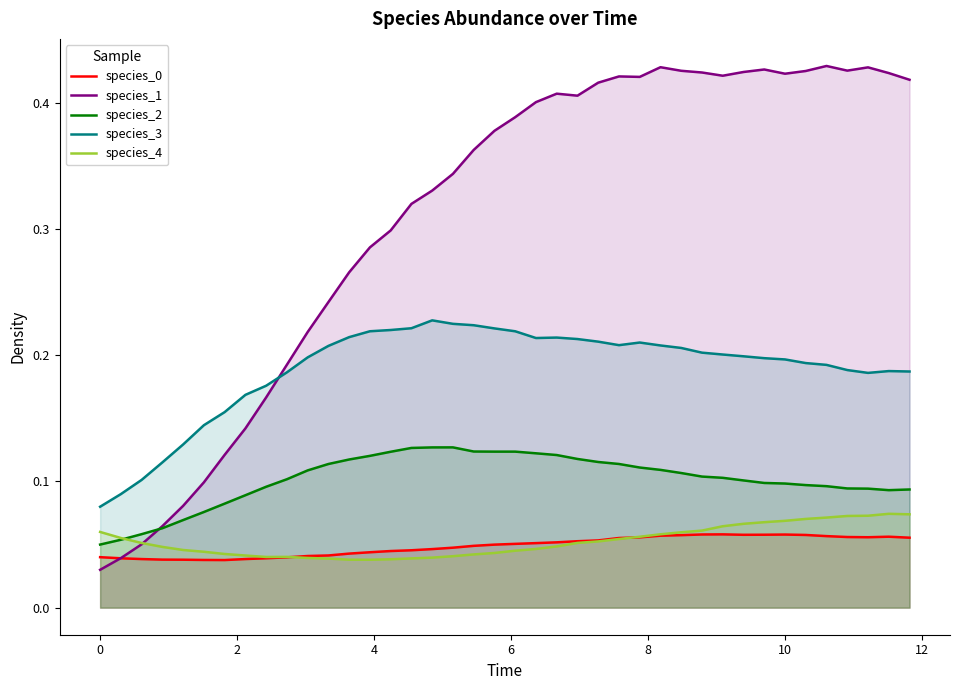

Rank the series by their maximum value, from highest to lowest.

species_1, species_3, species_2, species_4, species_0